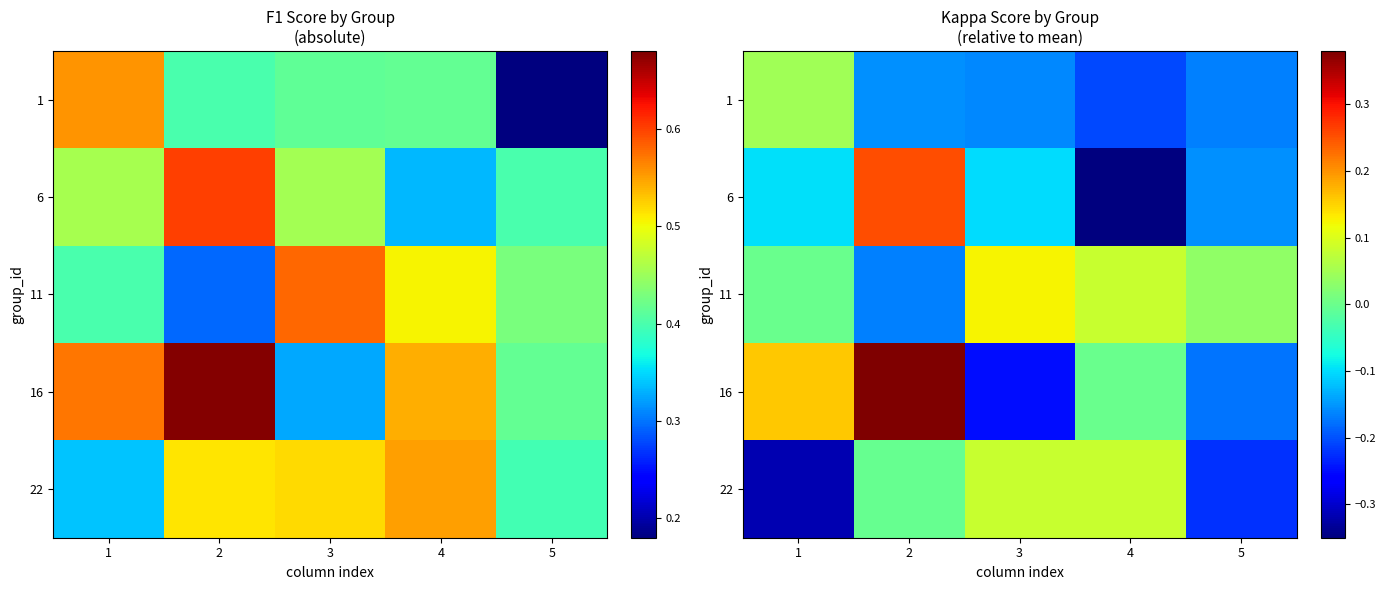

At how many categories does at least one series exceed 0?

5